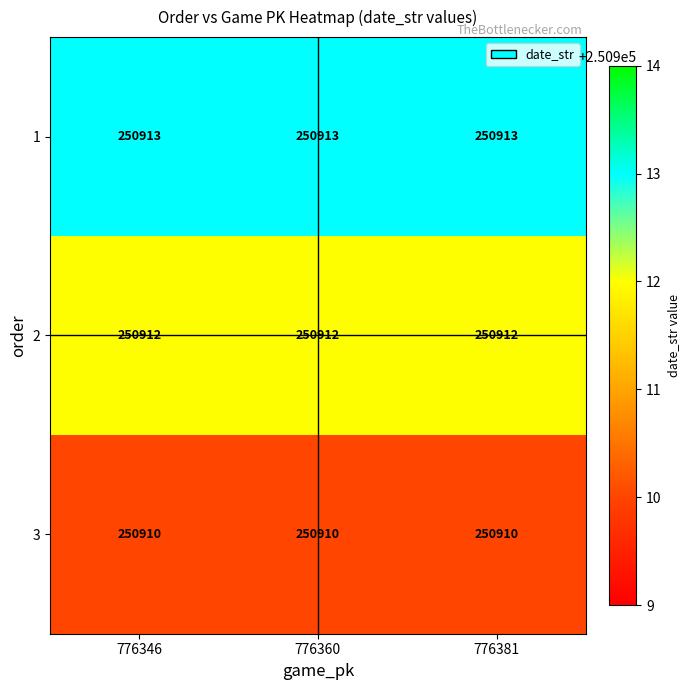

List the series in order of their peak value, highest first.

1, 2, 3